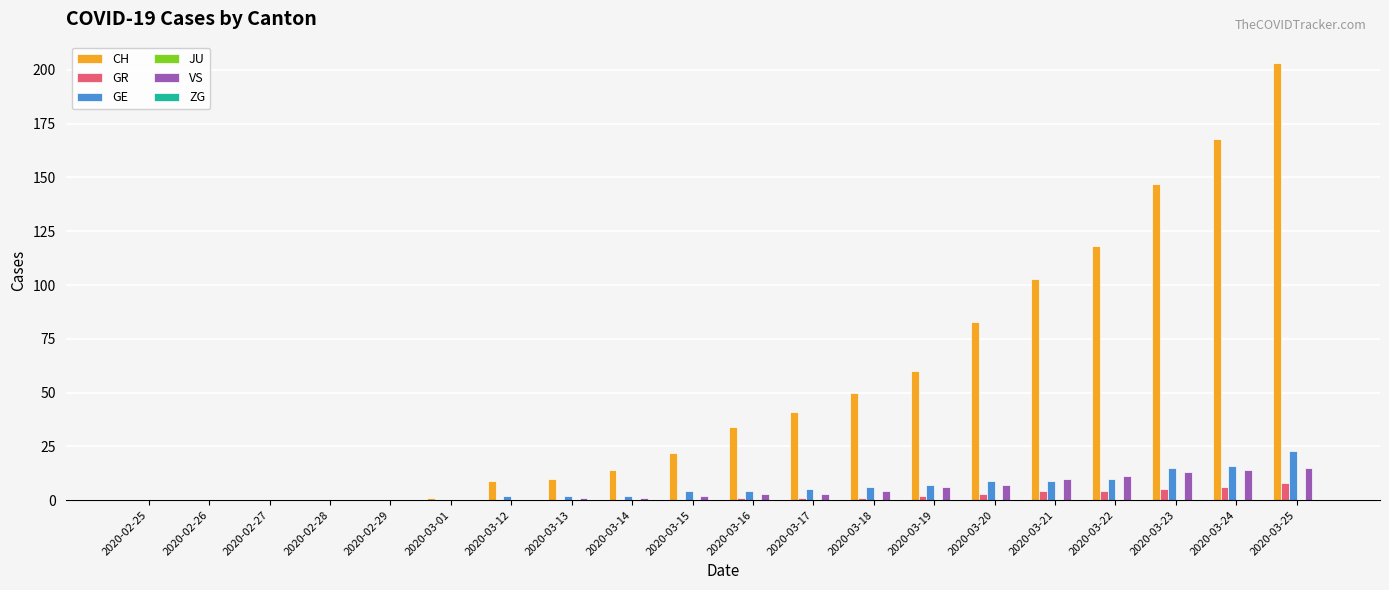

The CH series shows 116 at 2020-03-24. True or false?

False